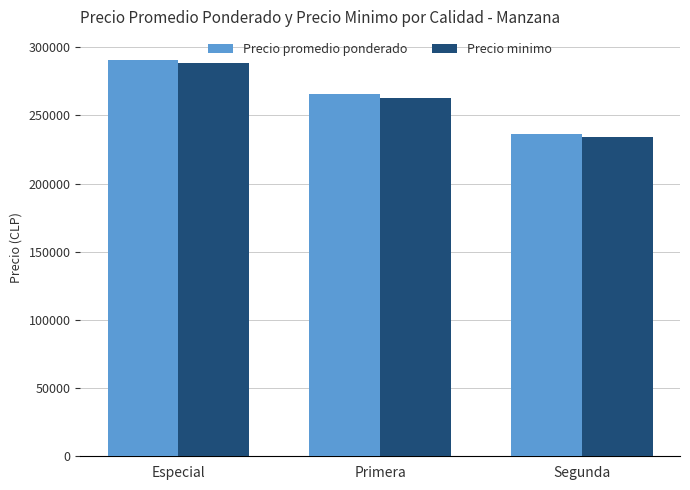

Reading left to right, list all the values displayed in this chart.

Precio promedio ponderado: Especial=291000	Primera=265500	Segunda=236500
Precio minimo: Especial=288500	Primera=263000	Segunda=234000